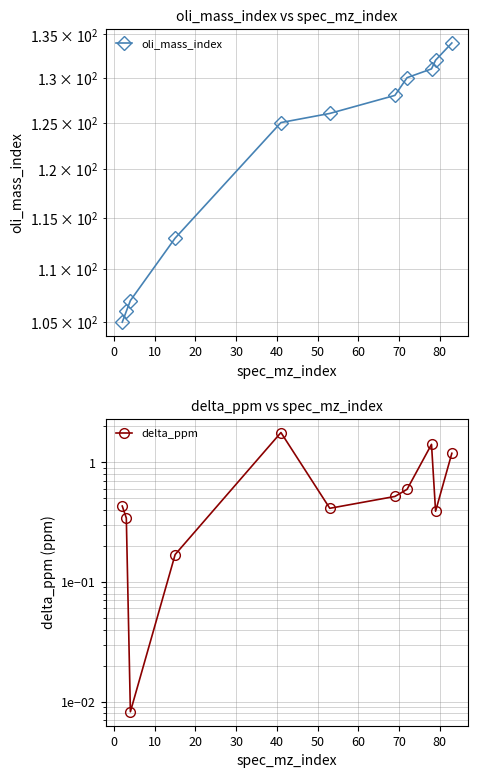

What is the average value of the oli_mass_index series?

121.5